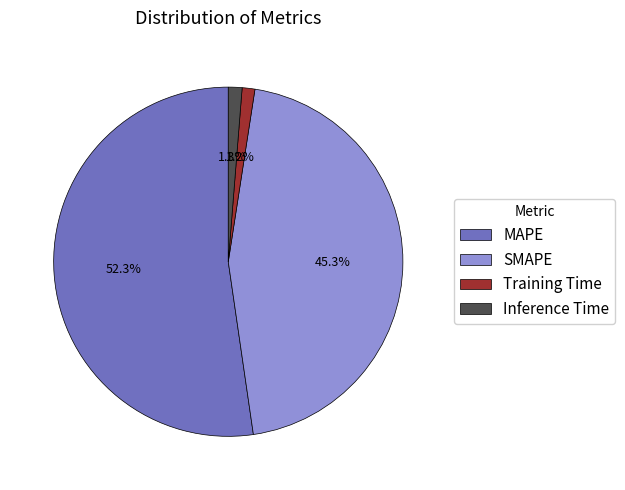

What percentage is the Inference Time slice, to the nearest percent?

1%